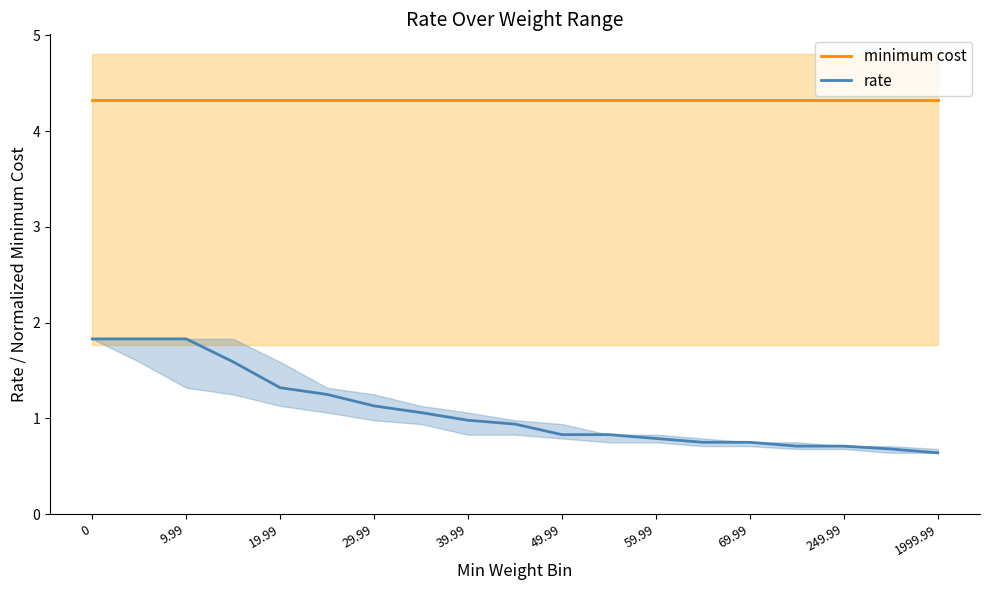

True or false: rate and minimum cost intersect in this chart.

False